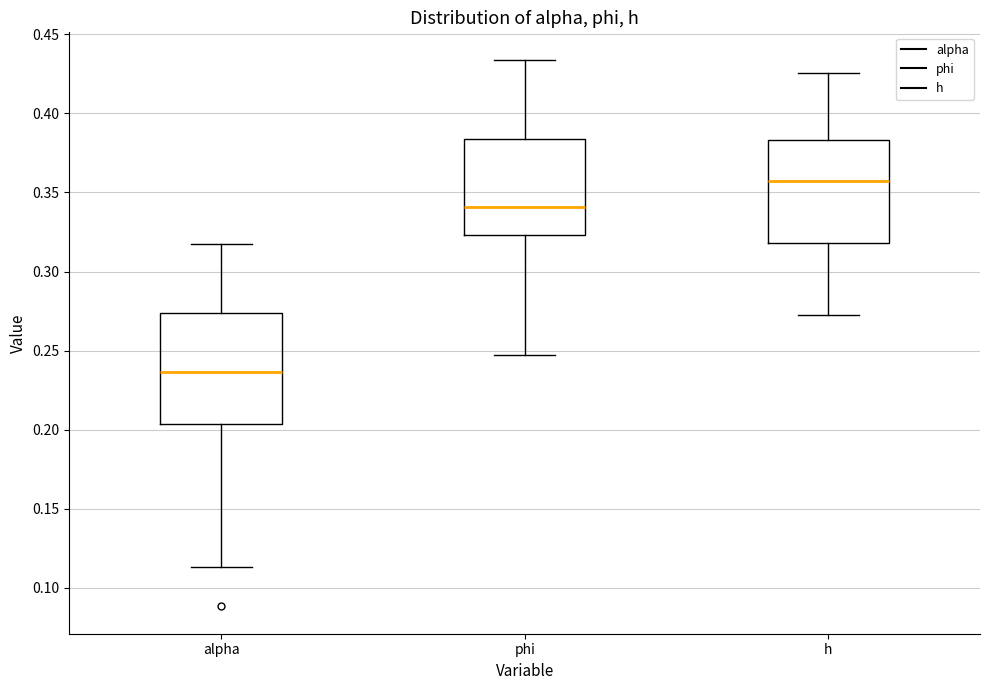

Reading left to right, transcribe this box plot: for each box, give where its median line is, the range the box spans, and where its two whiskers end, as read against the y-axis. The values are not printed on the chart, so give them approximately, as read against the axis.

alpha: median 0.235, box 0.205 to 0.275, whiskers 0.115 to 0.320
phi: median 0.340, box 0.325 to 0.385, whiskers 0.245 to 0.435
h: median 0.355, box 0.320 to 0.385, whiskers 0.270 to 0.425